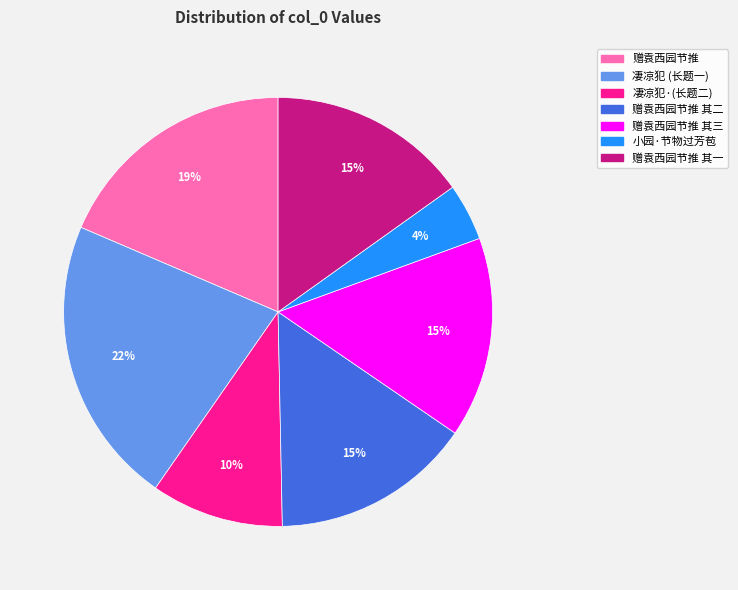

Is there a majority slice in this chart?

No